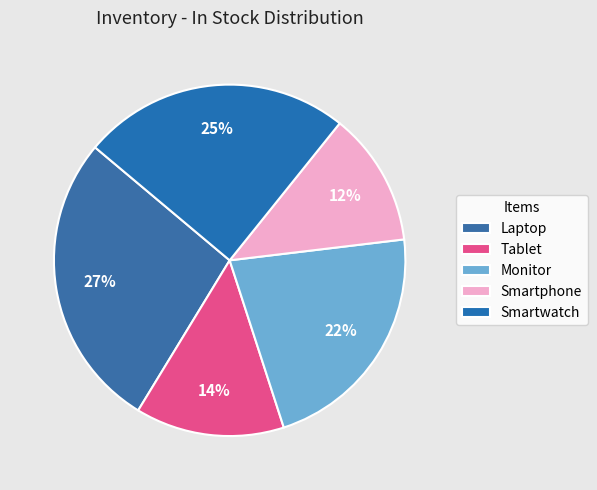

Rank the categories by value from lowest to highest.

Smartphone, Tablet, Monitor, Smartwatch, Laptop